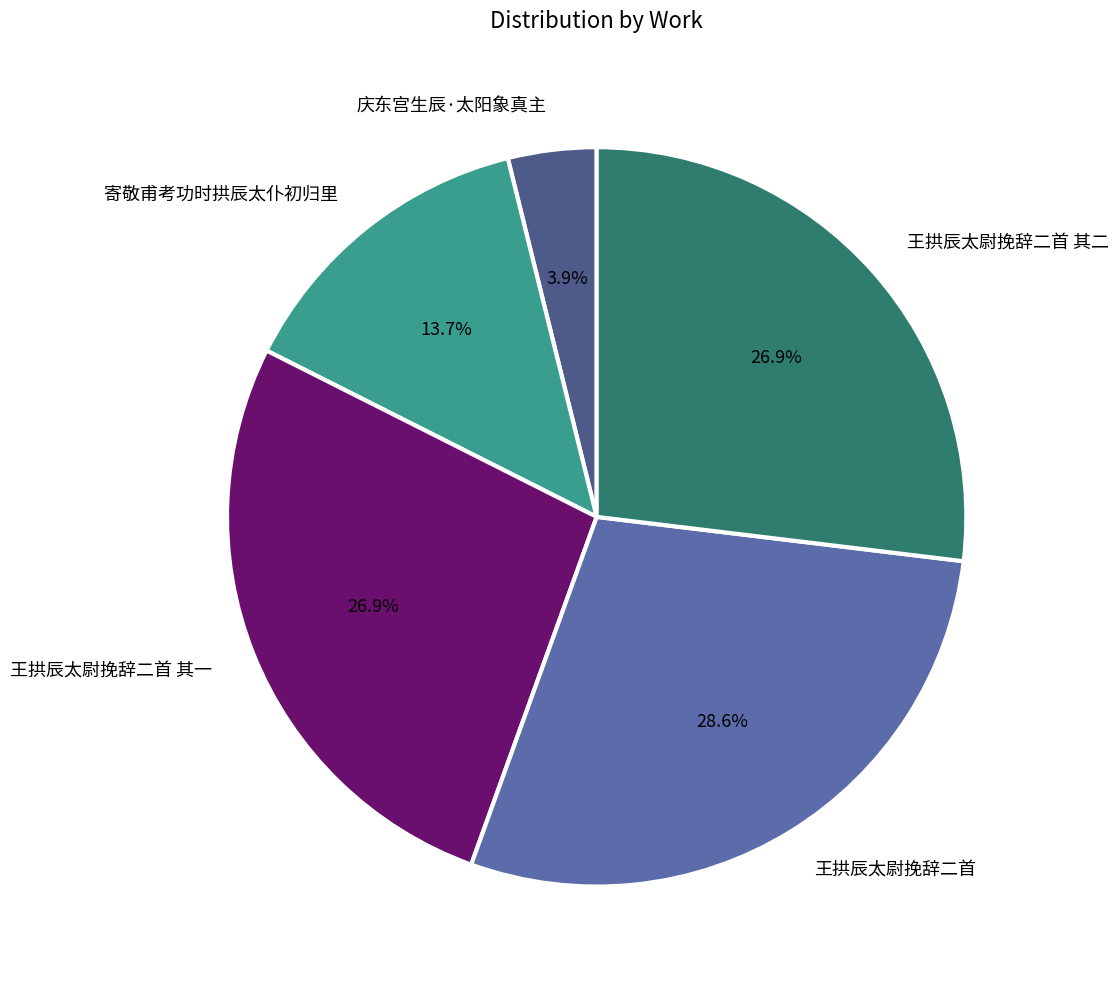

Does any single category account for the majority?

No